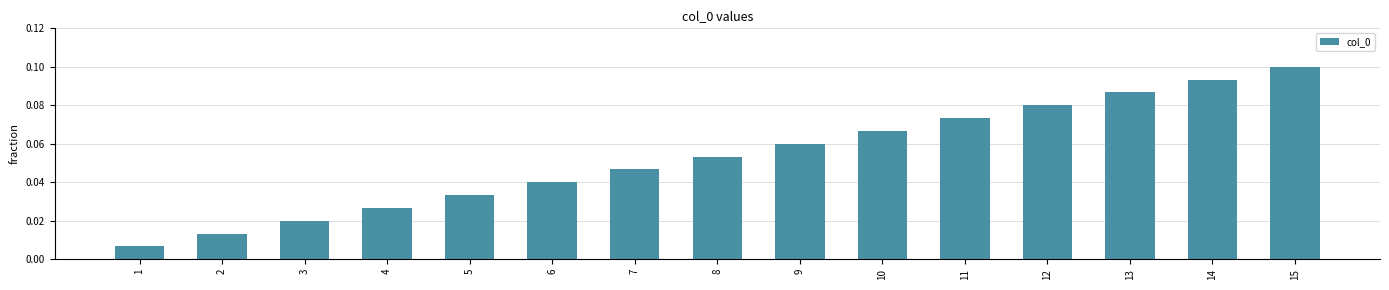

Count the number of data series in this chart.

1